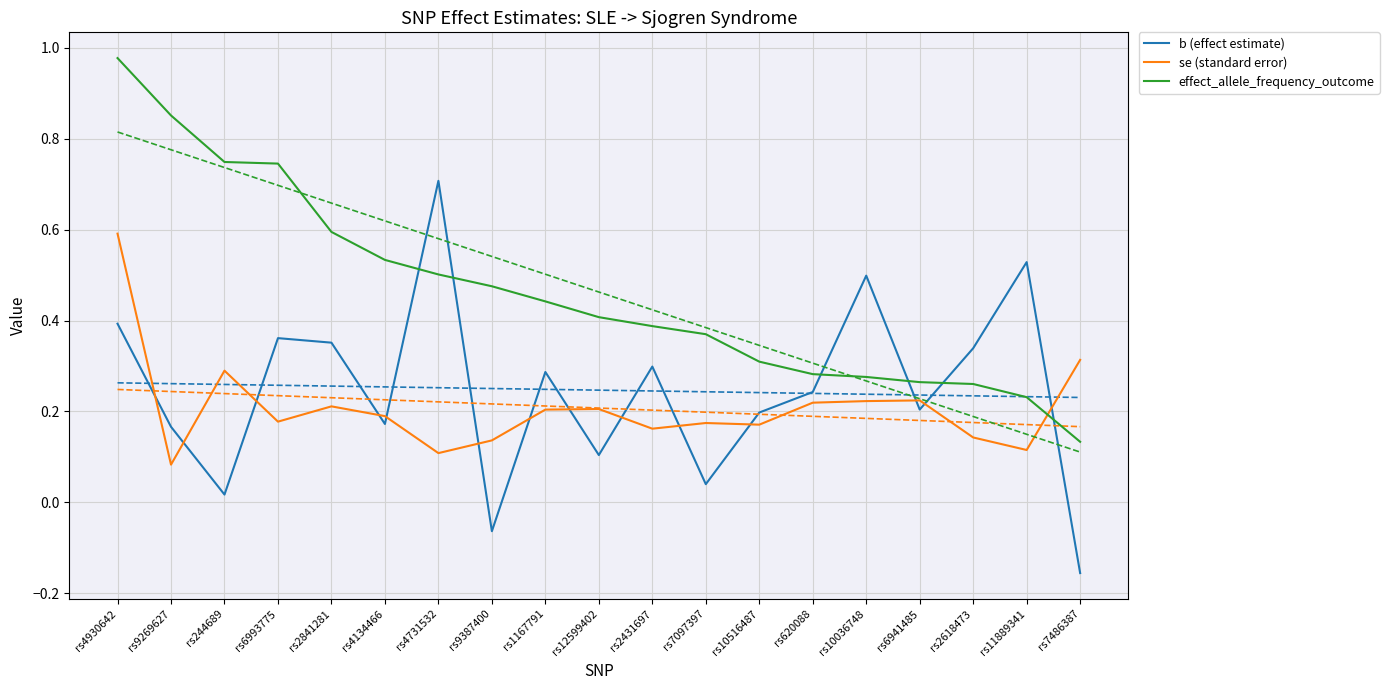

Is the value of se (standard error) at rs12599402 greater than the value of b (effect estimate) at rs620088?

No